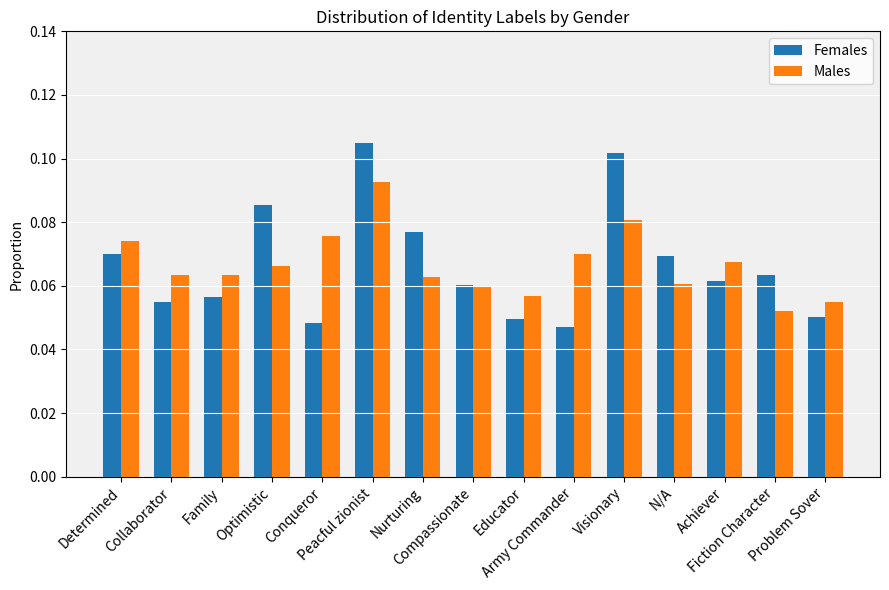

List the series in order of their peak value, lowest first.

Males, Females